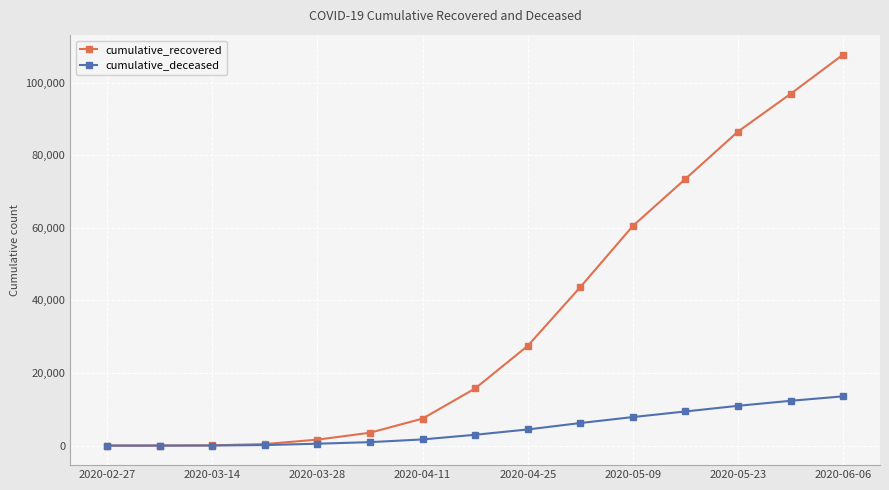

Which series has the largest total across all categories?

cumulative_recovered